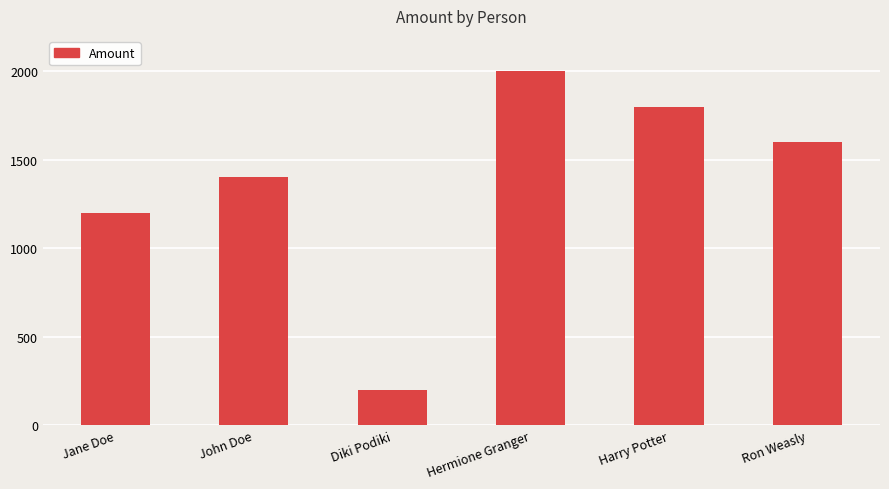

Rank the categories by value from highest to lowest.

Hermione Granger, Harry Potter, Ron Weasly, John Doe, Jane Doe, Diki Podiki